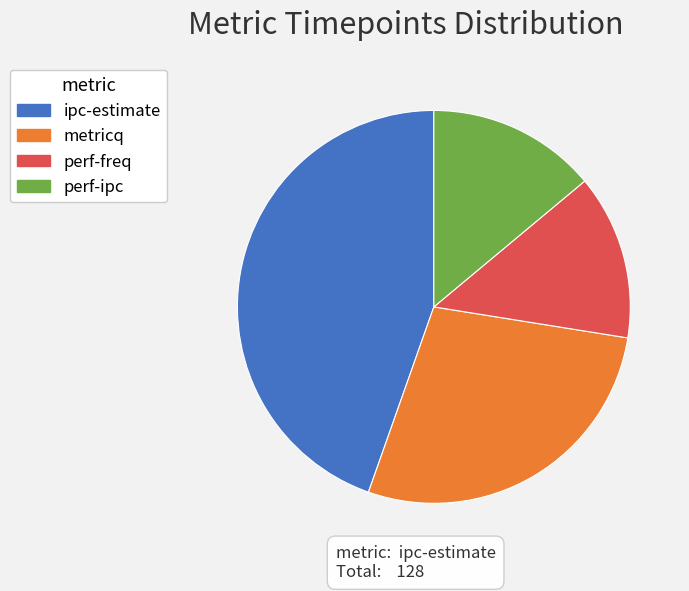

Which slice is the largest?

ipc-estimate